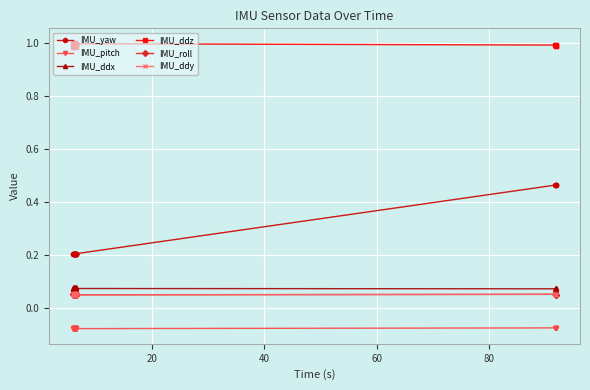

True or false: IMU_ddy and IMU_pitch cross at least once.

False